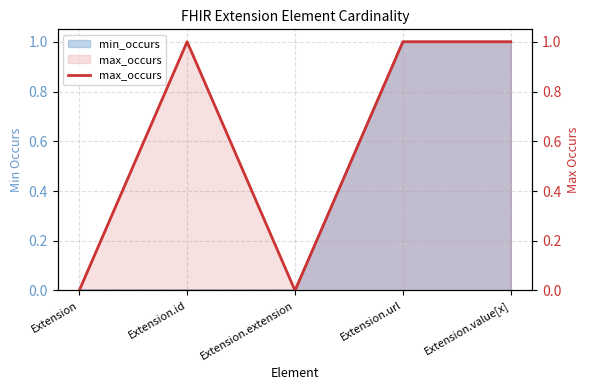

At which category does the chart reach its minimum across all series?

Extension